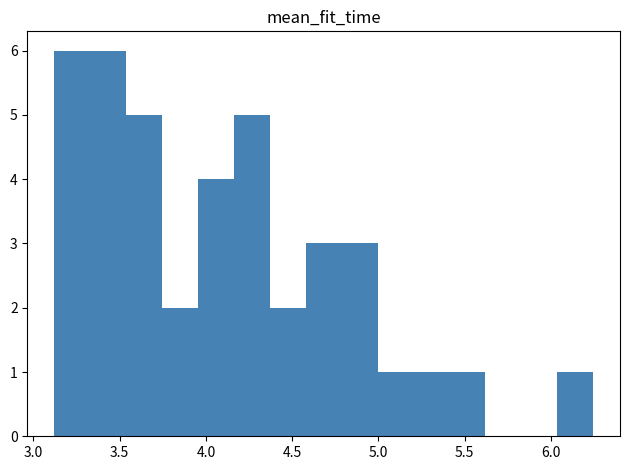

Reading left to right, transcribe this chart: for each bar, give the range it covers on the x-axis and its height. Neither the bar edges nor the heights are printed on the chart, so give them approximately, as read against the axes.

3.10 to 3.35: 6
3.35 to 3.55: 6
3.55 to 3.75: 5
3.75 to 3.95: 2
3.95 to 4.15: 4
4.15 to 4.35: 5
4.35 to 4.60: 2
4.60 to 4.80: 3
4.80 to 5.00: 3
5.00 to 5.20: 1
5.20 to 5.40: 1
5.40 to 5.60: 1
5.60 to 5.85: 0
5.85 to 6.05: 0
6.05 to 6.25: 1